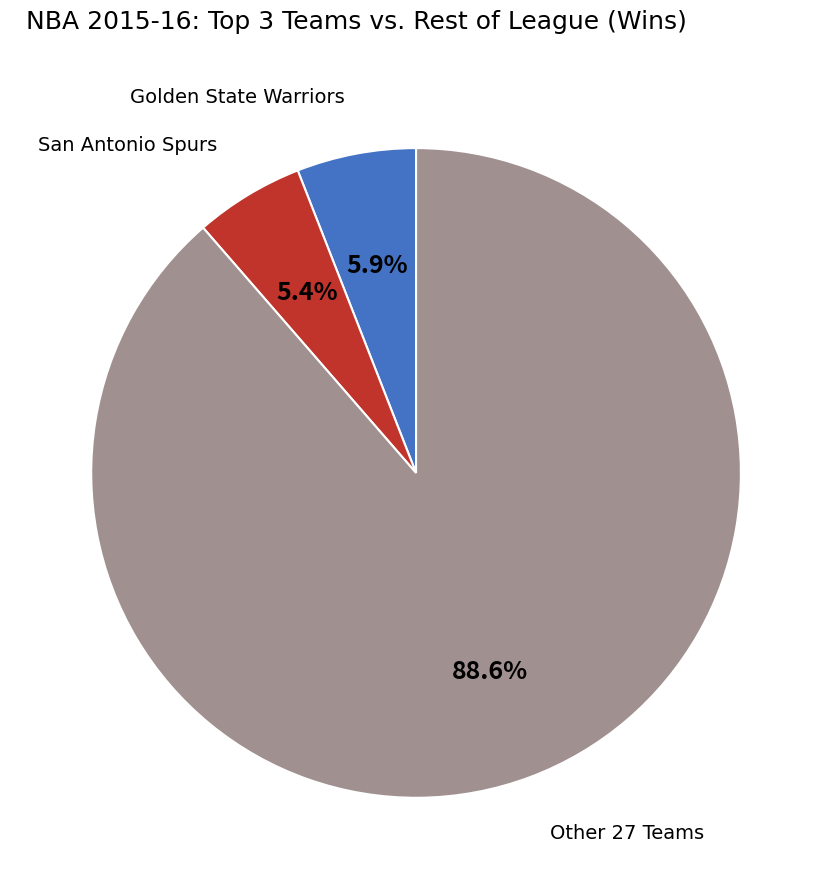

Is there a majority slice in this chart?

Yes